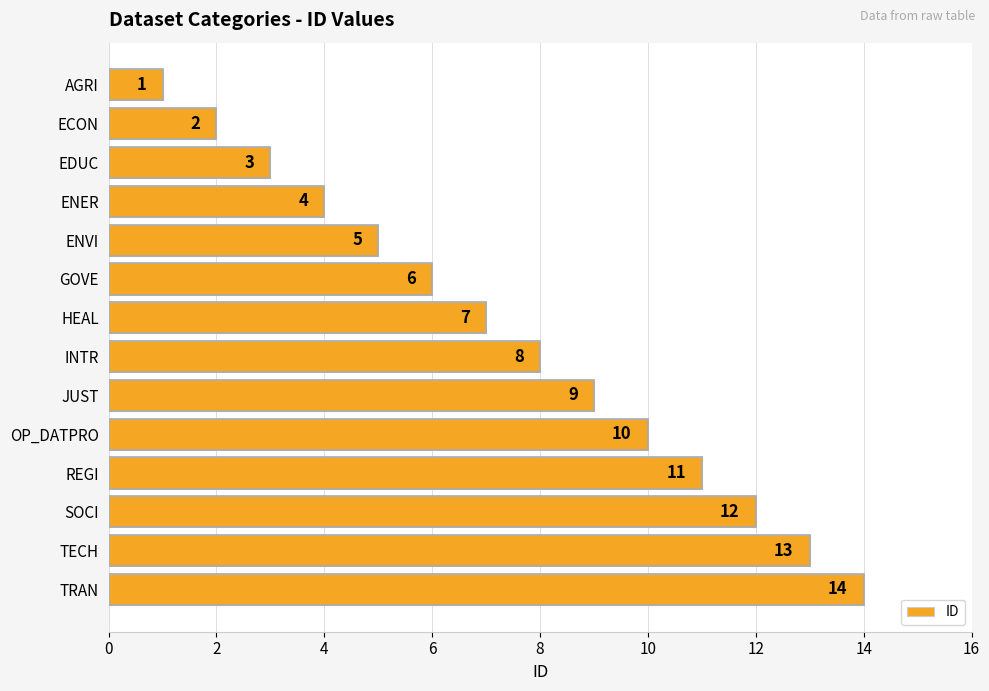

What is the ratio of the value at REGI to the value at TECH?

0.8